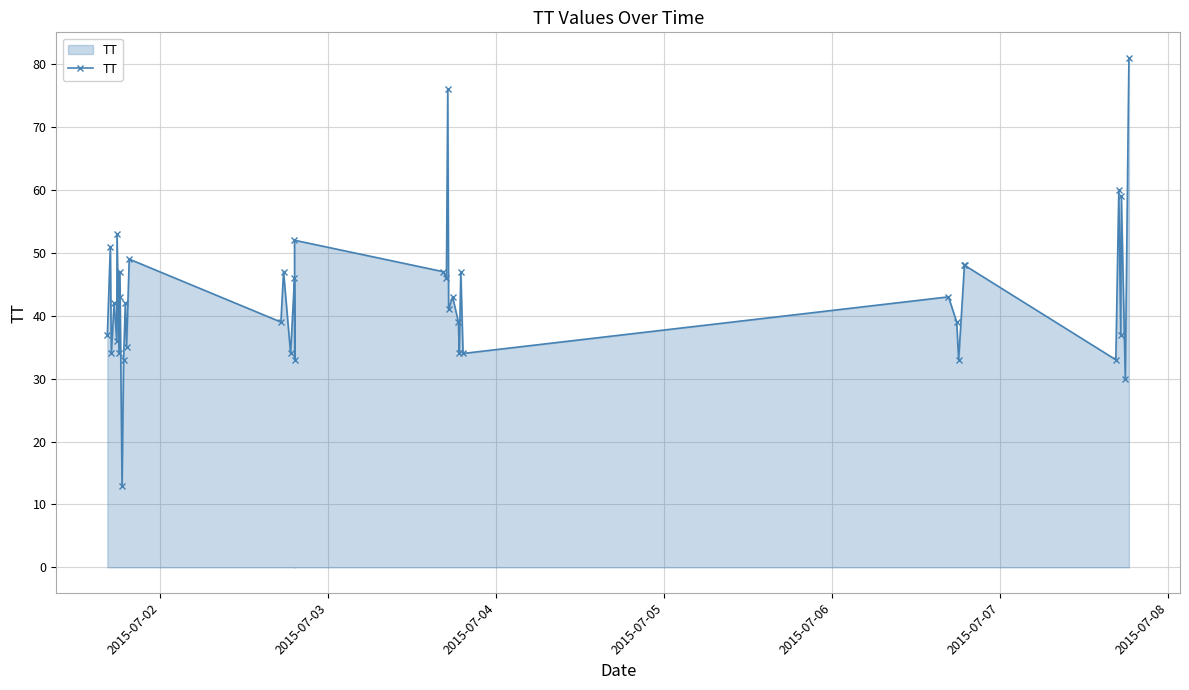

What is the value of the 22nd point from the left?

46